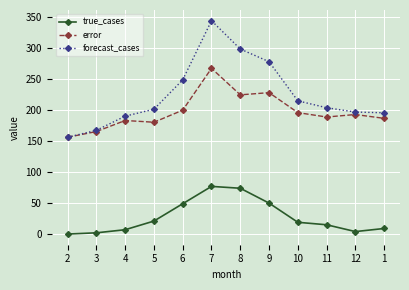

Is the value of error at 8 greater than the value of true_cases at 3?

Yes